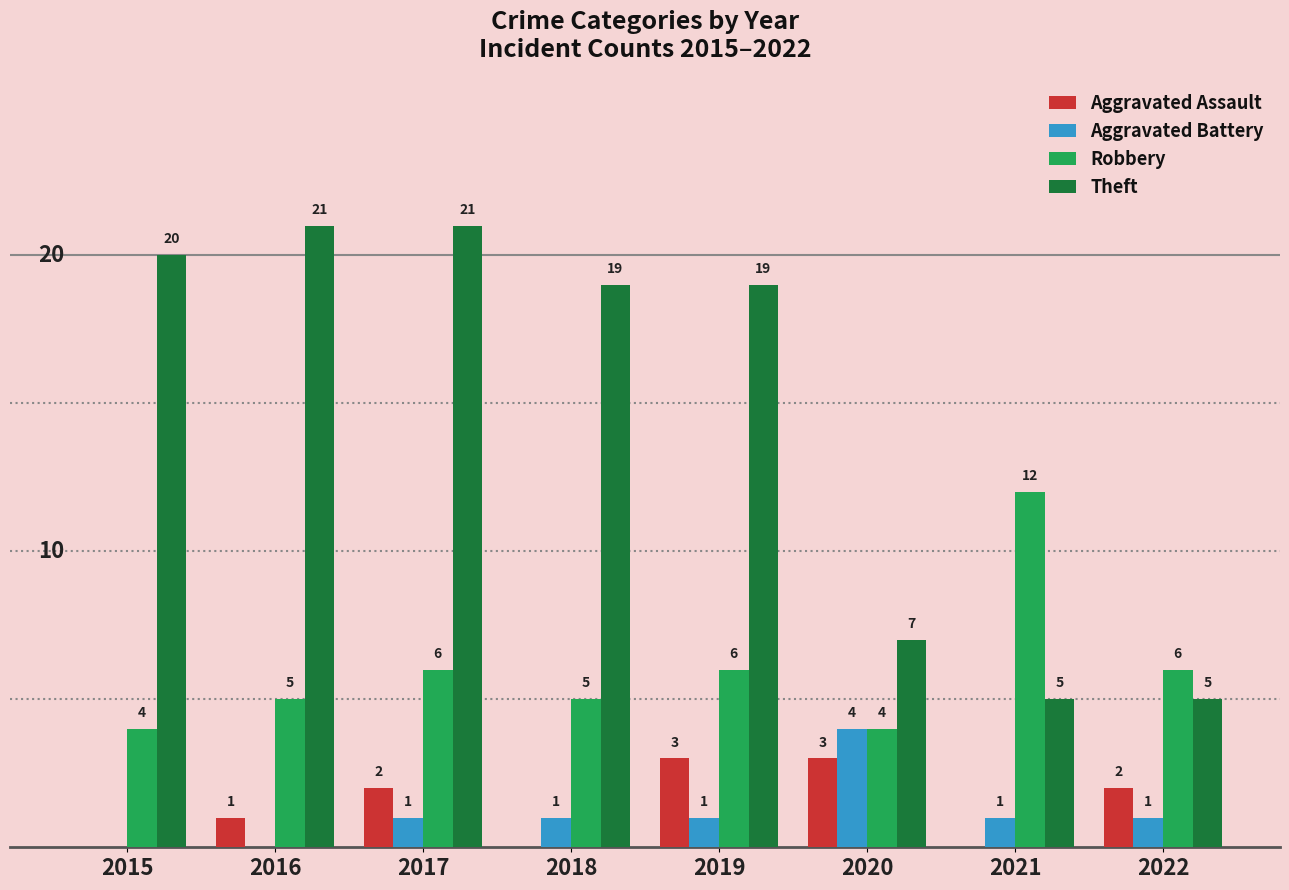

Between 2018 and 2022, which series saw the biggest shift?

Theft